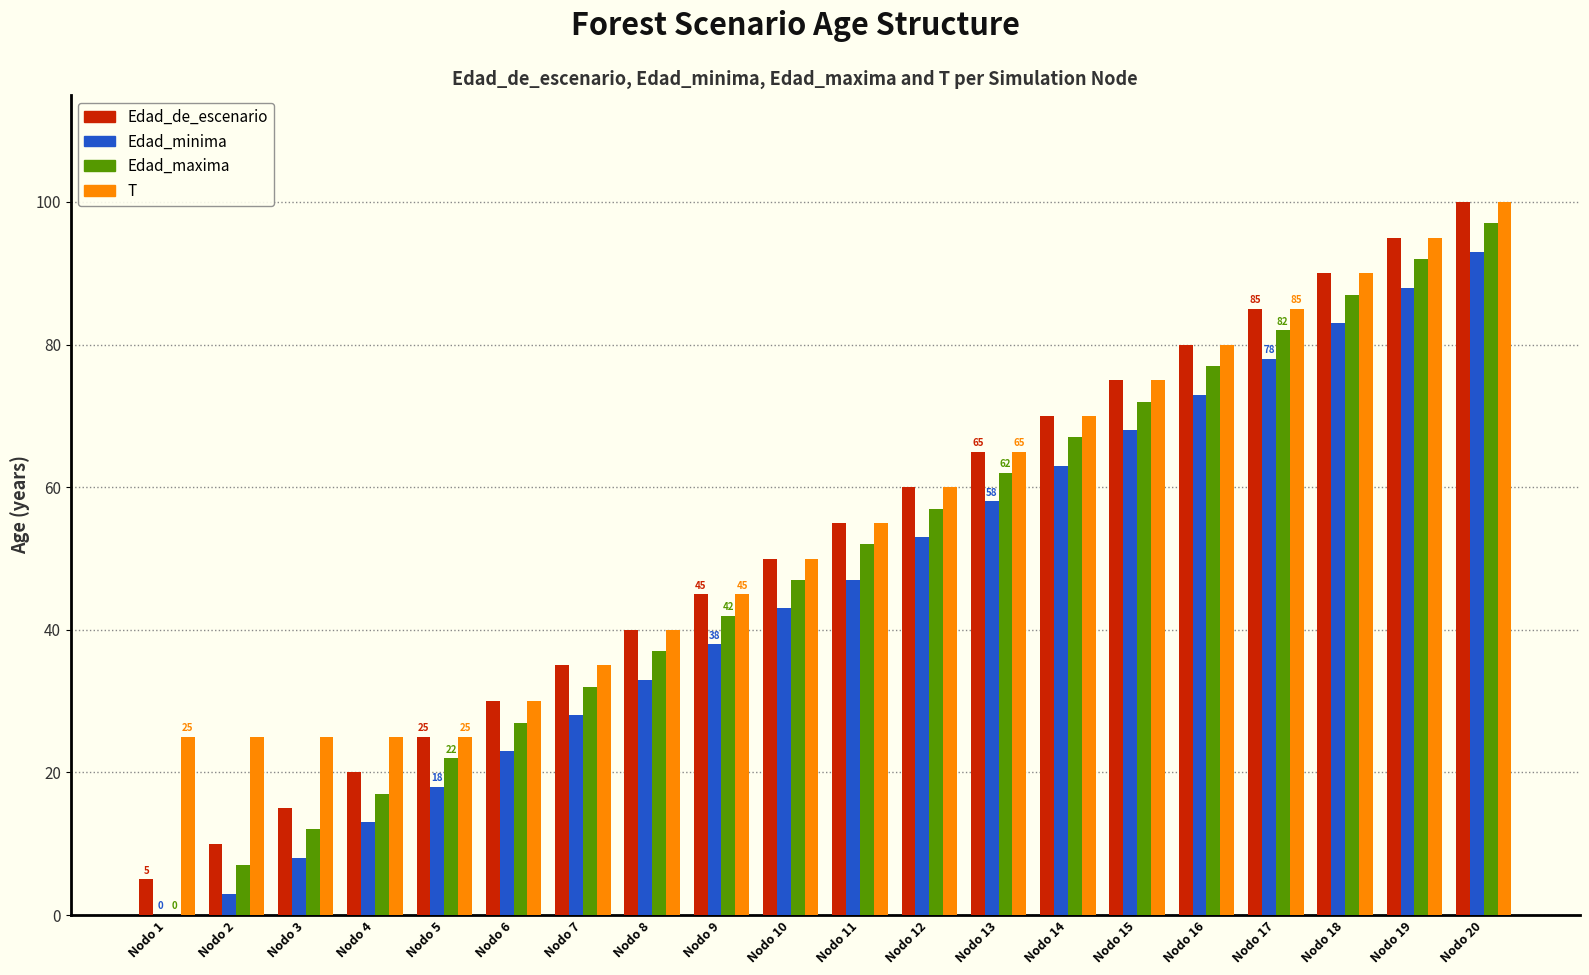

Is it true that Edad_maxima equals 16 at Nodo 15?

False